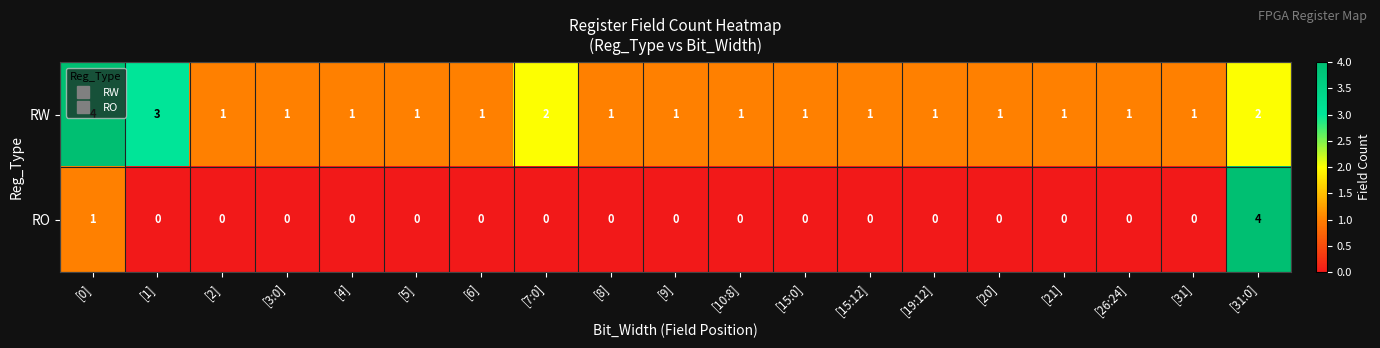

What is the sum of all RO values?

5